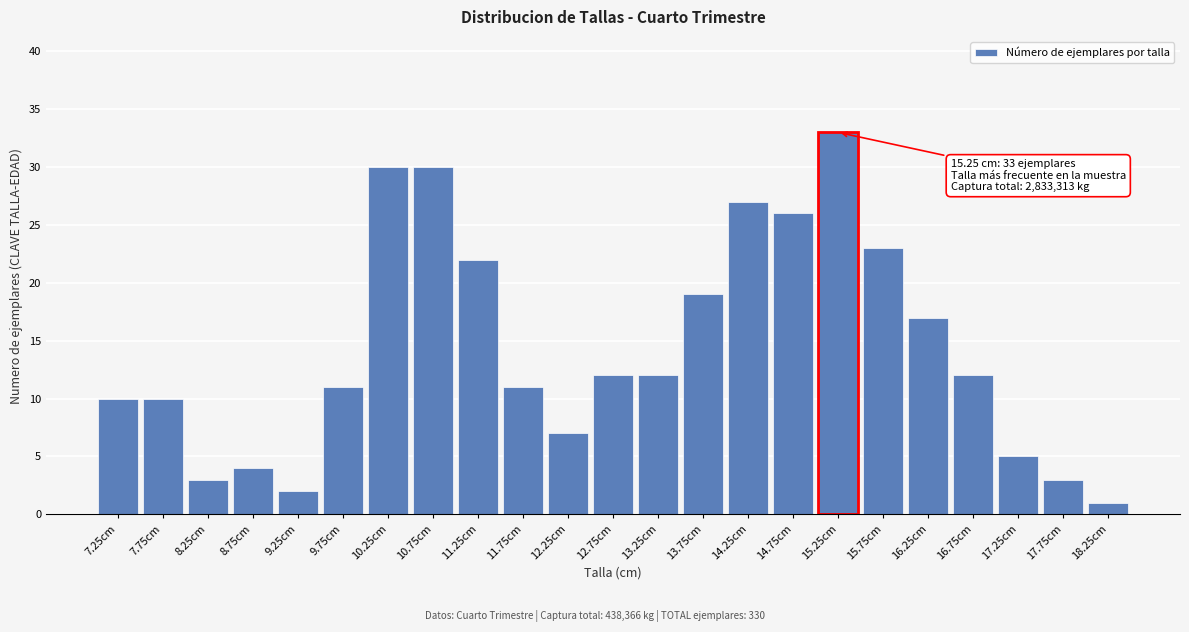

Reading left to right, list all the values displayed in this chart.

7.25cm=10	7.75cm=10	8.25cm=3	8.75cm=4	9.25cm=2	9.75cm=11	10.25cm=30	10.75cm=30	11.25cm=22	11.75cm=11	12.25cm=7	12.75cm=12	13.25cm=12	13.75cm=19	14.25cm=27	14.75cm=26	15.25cm=33	15.75cm=23	16.25cm=17	16.75cm=12	17.25cm=5	17.75cm=3	18.25cm=1